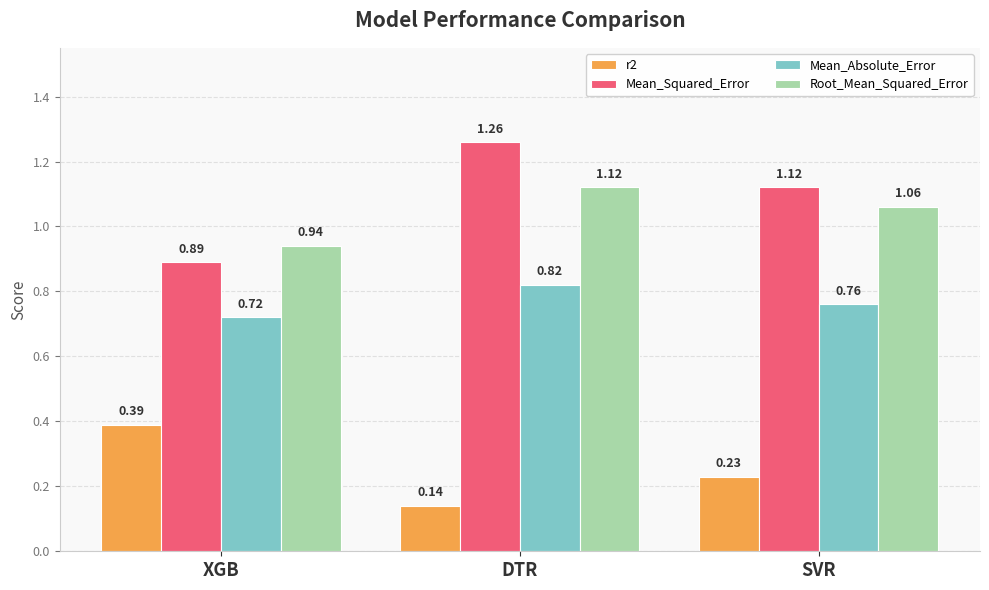

How many r2 values are between 0 and 1?

3